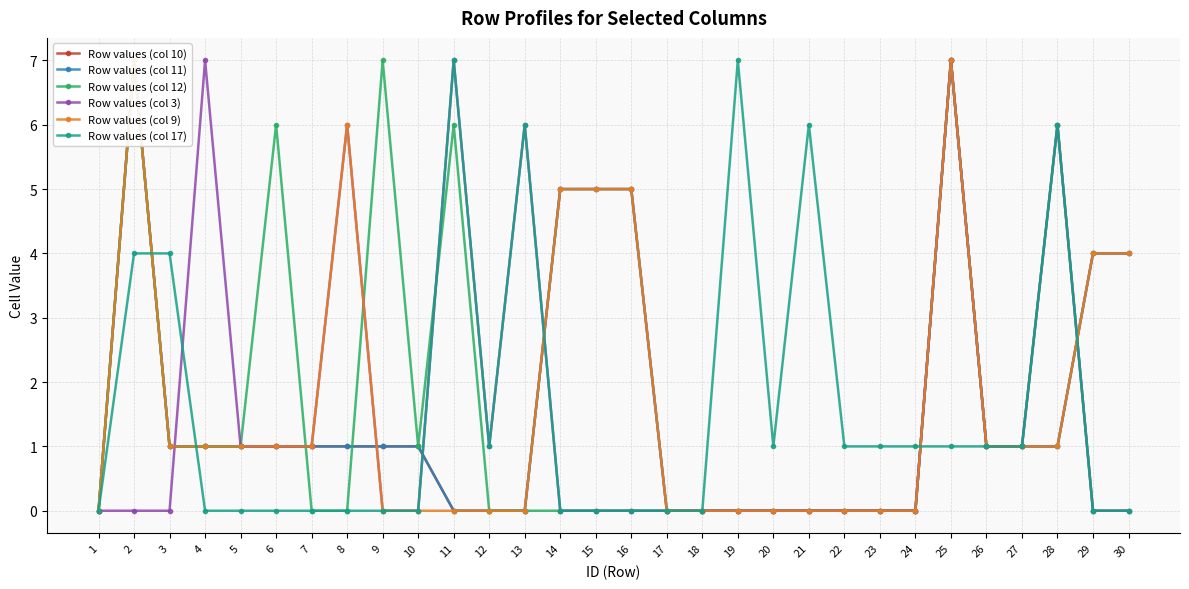

Rank the series by their maximum value, from highest to lowest.

Row values (col 10), Row values (col 11), Row values (col 12), Row values (col 3), Row values (col 9), Row values (col 17)